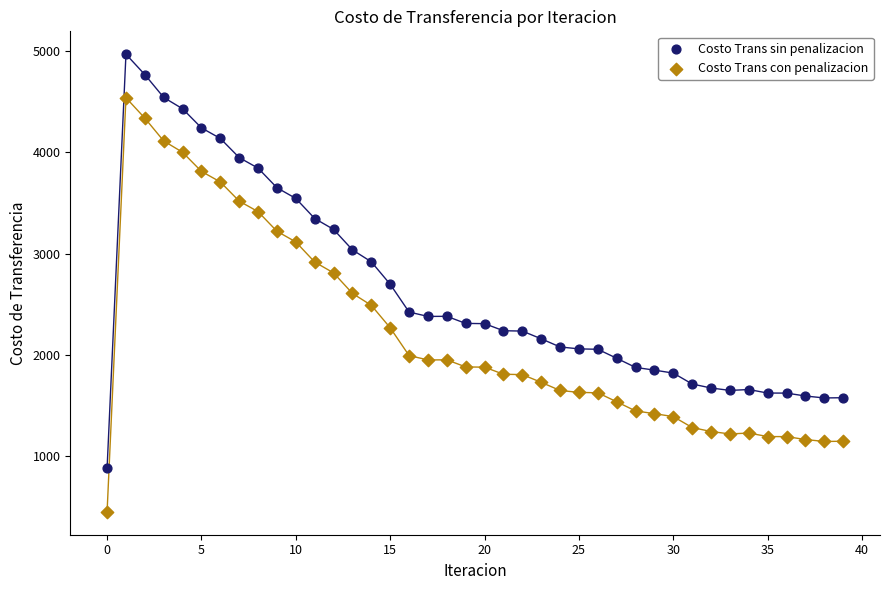

Which series reaches the minimum Y coordinate?

Costo Trans con penalizacion